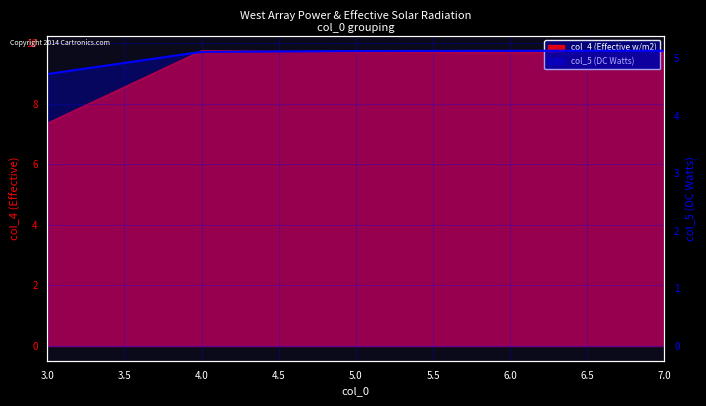

Is it true that the value at 5.0 is 5.1?

True